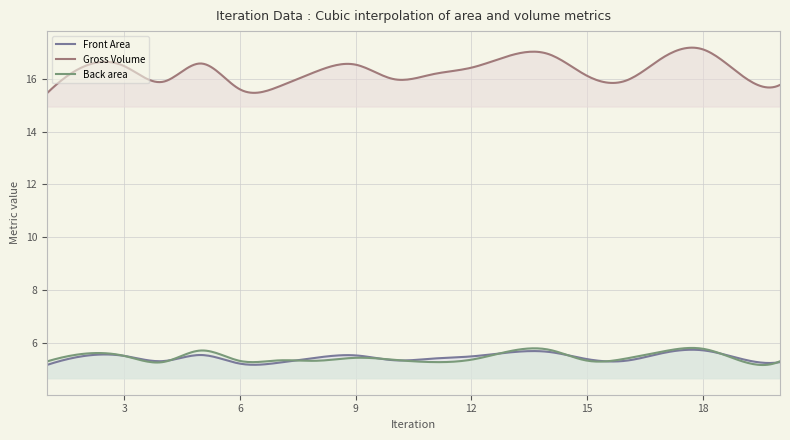

Count the number of data series in this chart.

3